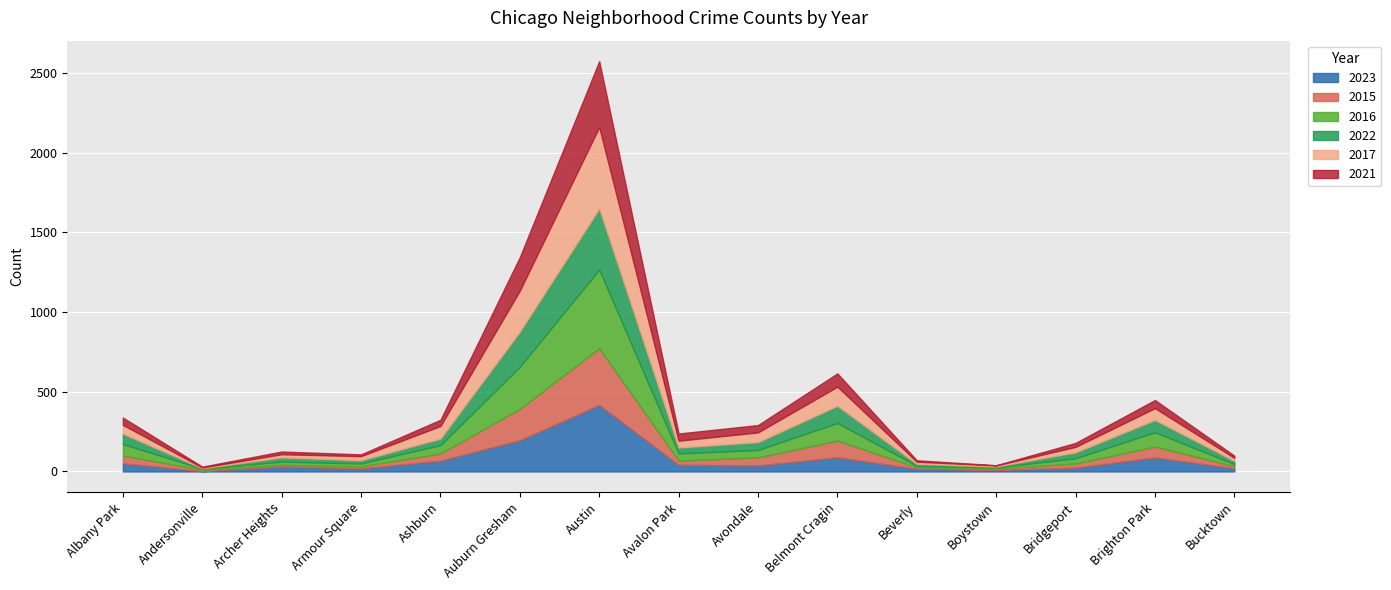

Between which two adjacent categories do 2023 and 2022 first intersect?

Andersonville and Archer Heights